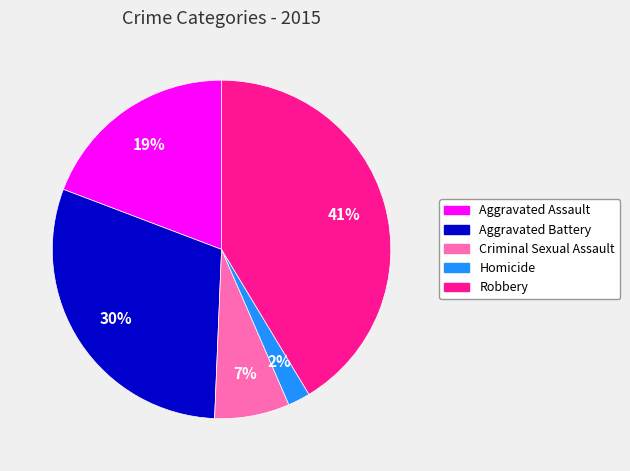

What is the smallest slice in the pie chart?

Homicide